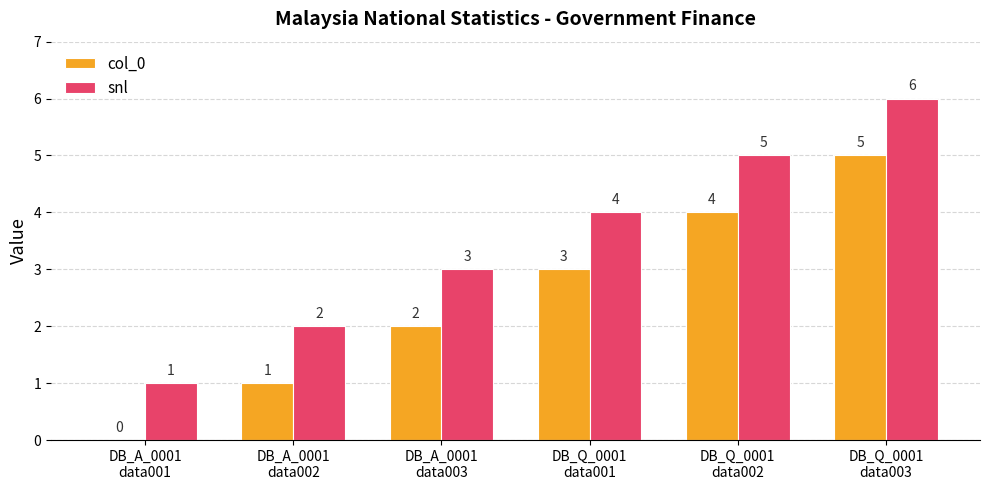

What is the highest value of the col_0 series?

5